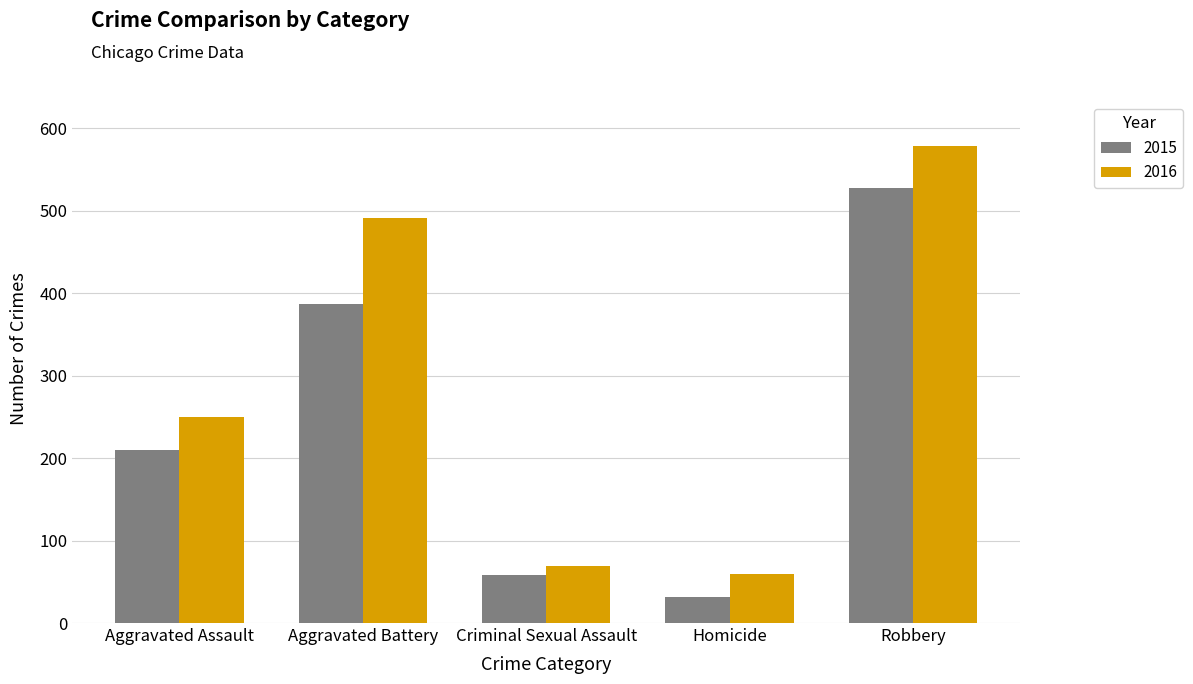

How many values in the 2016 series are below 250?

2